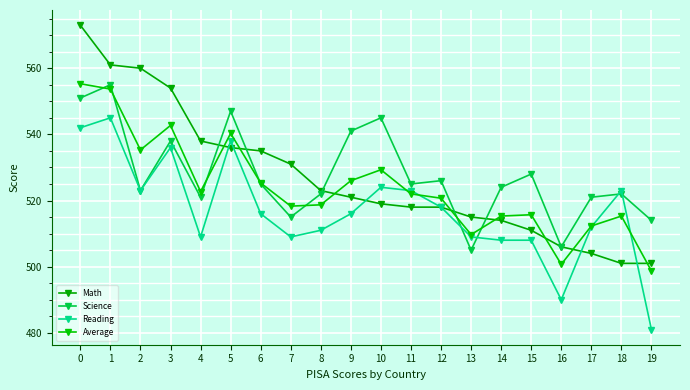

What is the approximate value of Math at 3?

554.0